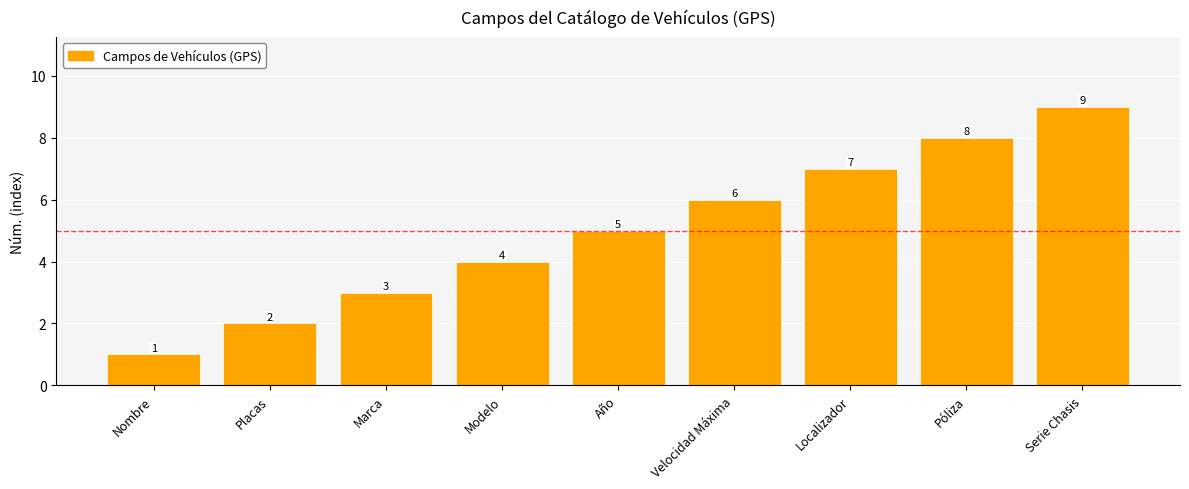

How many values are between 3 and 7?

5